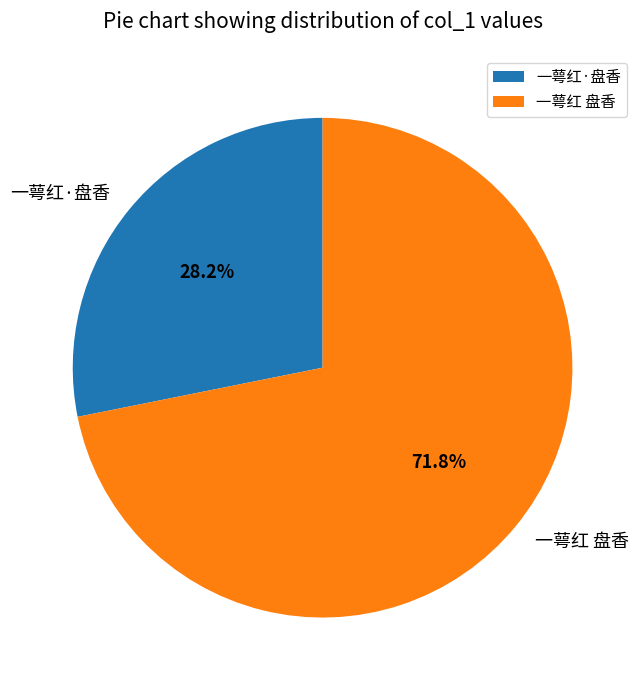

To the nearest percent, what percentage of the pie is 一萼红·盘香?

28%